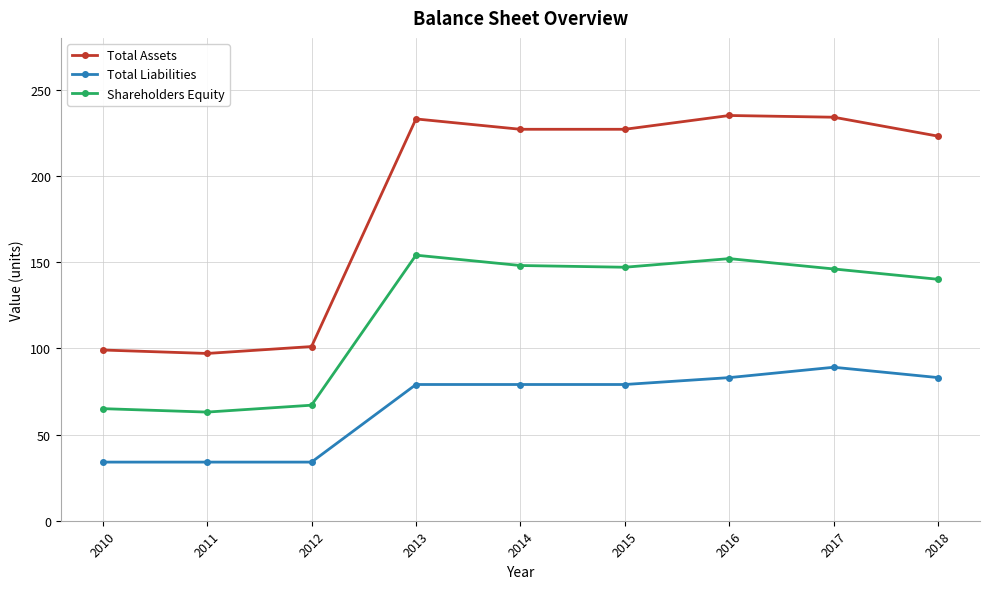

The value of Total Assets at 2014 is 227. True or false?

True